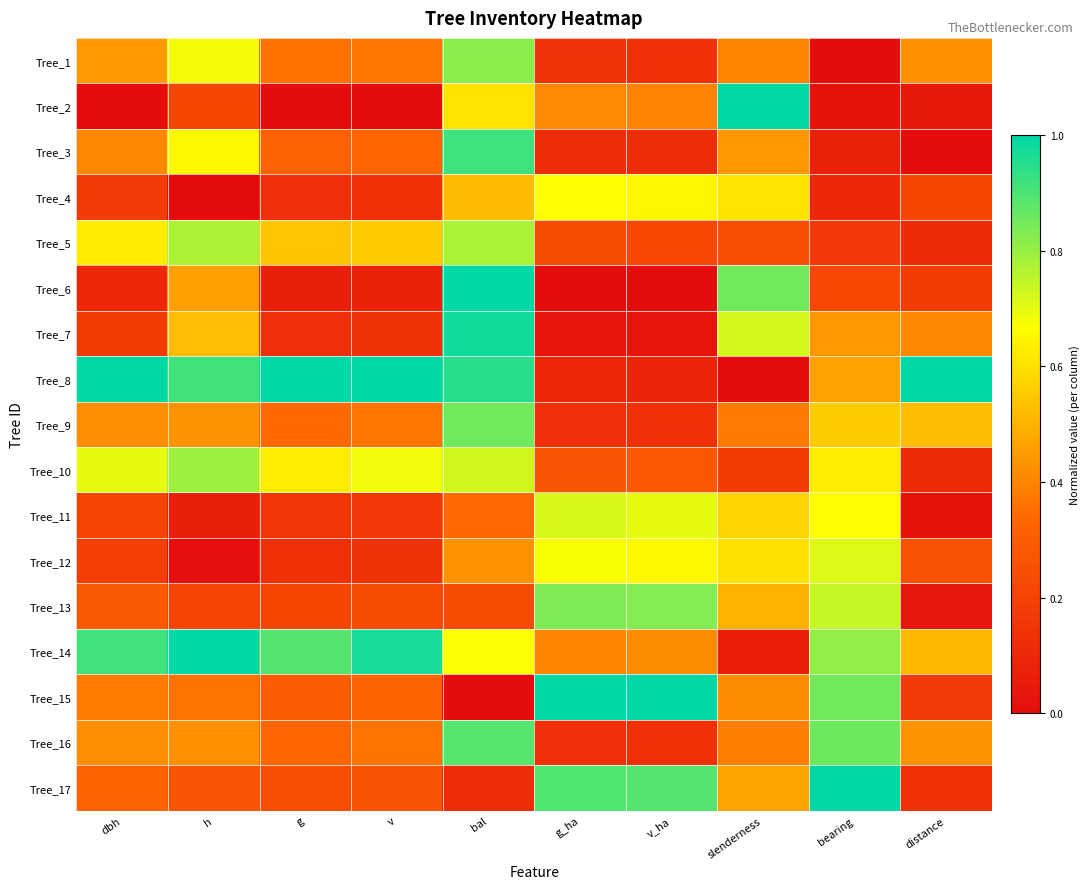

Reading left to right, transcribe all the data shown in this chart.

Tree_1: dbh=0.4	h=0.7	g=0.4	v=0.4	bal=0.8	g_ha=0.1	v_ha=0.1	slenderness=0.4	bearing=0.0	distance=0.4
Tree_2: dbh=0.0	h=0.2	g=0.0	v=0.0	bal=0.6	g_ha=0.4	v_ha=0.4	slenderness=1.0	bearing=0.0	distance=0.1
Tree_3: dbh=0.4	h=0.7	g=0.3	v=0.3	bal=0.9	g_ha=0.1	v_ha=0.1	slenderness=0.4	bearing=0.1	distance=0.0
Tree_4: dbh=0.2	h=0.0	g=0.1	v=0.1	bal=0.5	g_ha=0.7	v_ha=0.6	slenderness=0.6	bearing=0.1	distance=0.2
Tree_5: dbh=0.6	h=0.8	g=0.5	v=0.6	bal=0.8	g_ha=0.2	v_ha=0.2	slenderness=0.2	bearing=0.2	distance=0.1
Tree_6: dbh=0.1	h=0.5	g=0.1	v=0.1	bal=1.0	g_ha=0.0	v_ha=0.0	slenderness=0.8	bearing=0.2	distance=0.2
Tree_7: dbh=0.2	h=0.5	g=0.1	v=0.1	bal=1.0	g_ha=0.0	v_ha=0.0	slenderness=0.7	bearing=0.4	distance=0.4
Tree_8: dbh=1.0	h=0.9	g=1.0	v=1.0	bal=0.9	g_ha=0.1	v_ha=0.1	slenderness=0.0	bearing=0.5	distance=1.0
Tree_9: dbh=0.4	h=0.4	g=0.3	v=0.4	bal=0.9	g_ha=0.1	v_ha=0.1	slenderness=0.4	bearing=0.6	distance=0.5
Tree_10: dbh=0.7	h=0.8	g=0.6	v=0.7	bal=0.7	g_ha=0.3	v_ha=0.3	slenderness=0.2	bearing=0.6	distance=0.1
Tree_11: dbh=0.2	h=0.1	g=0.2	v=0.2	bal=0.3	g_ha=0.7	v_ha=0.7	slenderness=0.6	bearing=0.7	distance=0.0
Tree_12: dbh=0.2	h=0.0	g=0.1	v=0.1	bal=0.4	g_ha=0.7	v_ha=0.7	slenderness=0.6	bearing=0.7	distance=0.3
Tree_13: dbh=0.3	h=0.2	g=0.2	v=0.2	bal=0.2	g_ha=0.8	v_ha=0.8	slenderness=0.5	bearing=0.7	distance=0.0
Tree_14: dbh=0.9	h=1.0	g=0.9	v=1.0	bal=0.7	g_ha=0.4	v_ha=0.4	slenderness=0.1	bearing=0.8	distance=0.5
Tree_15: dbh=0.4	h=0.4	g=0.3	v=0.3	bal=0.0	g_ha=1.0	v_ha=1.0	slenderness=0.4	bearing=0.9	distance=0.2
Tree_16: dbh=0.4	h=0.4	g=0.3	v=0.4	bal=0.9	g_ha=0.1	v_ha=0.1	slenderness=0.4	bearing=0.9	distance=0.4
Tree_17: dbh=0.3	h=0.3	g=0.2	v=0.3	bal=0.1	g_ha=0.9	v_ha=0.9	slenderness=0.5	bearing=1.0	distance=0.1